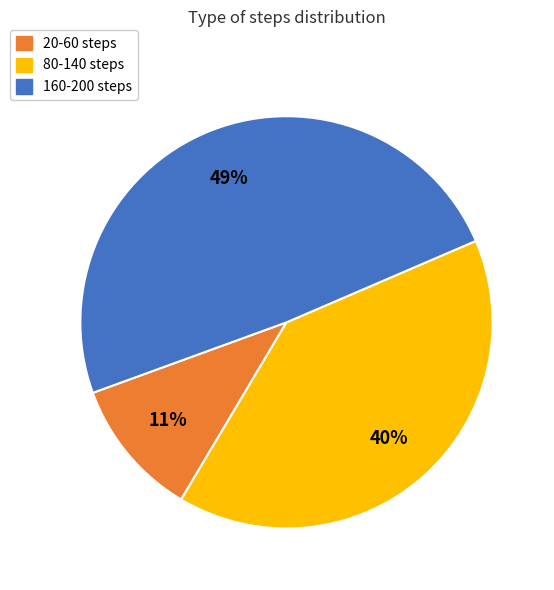

Between 80-140 steps and 160-200 steps, which is larger?

160-200 steps